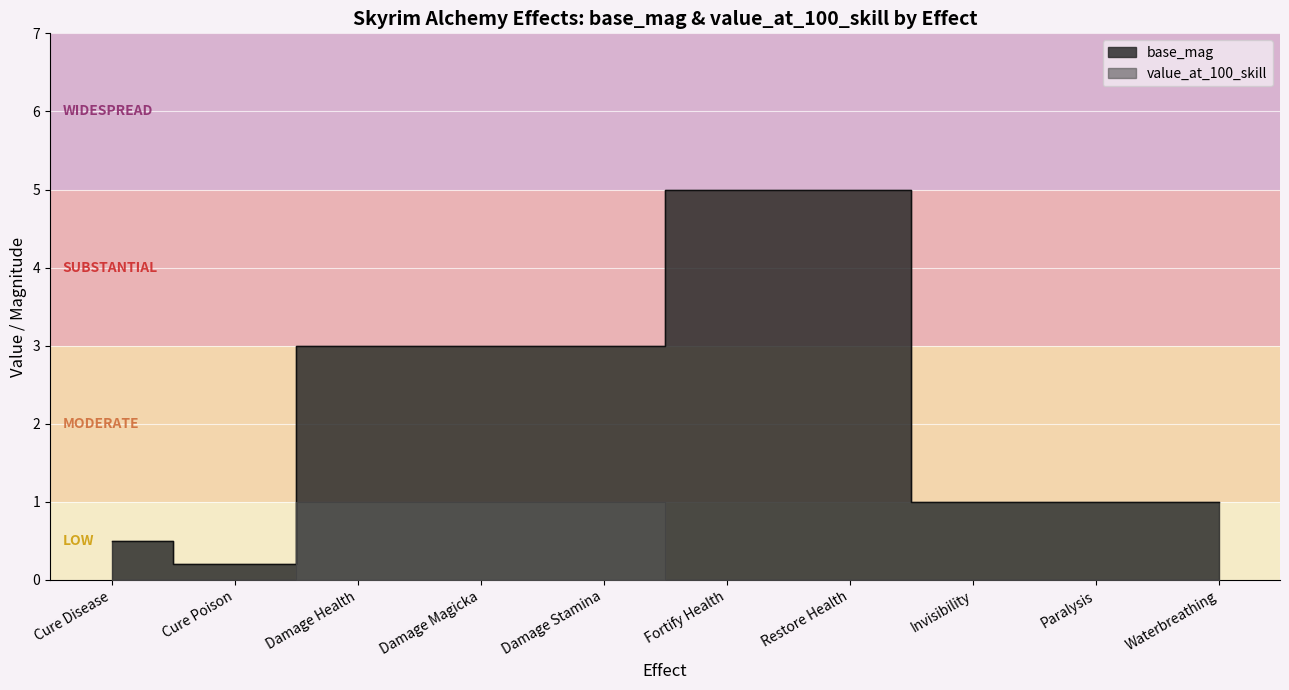

True or false: value_at_100_skill has a value of 0.5 at Damage Health.

False